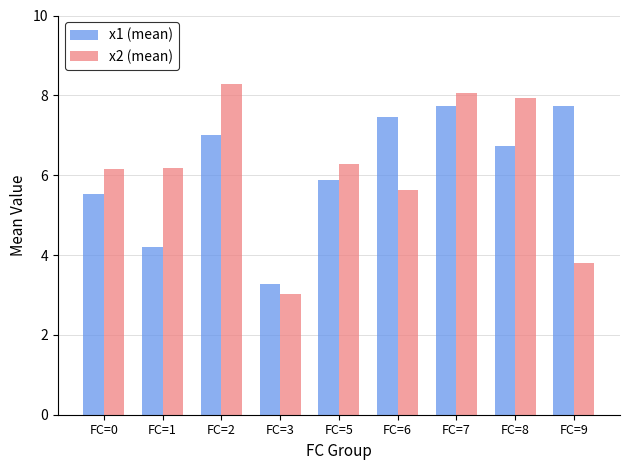

Count the number of data series in this chart.

2